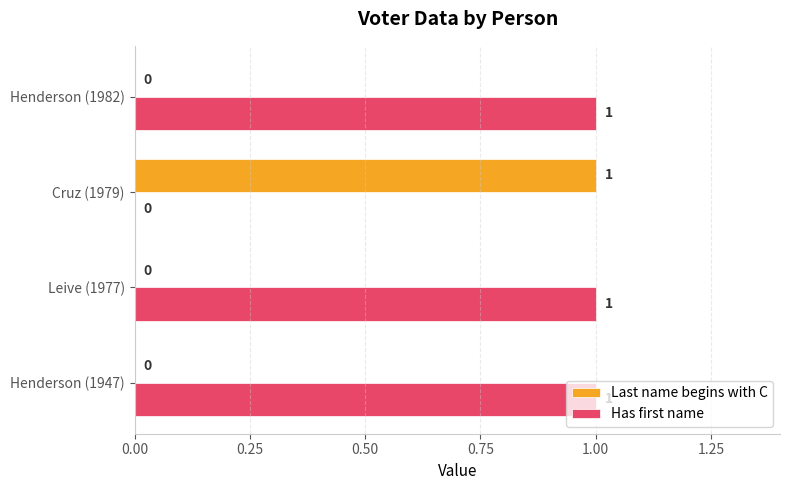

True or false: Has first name has a value of 1 at Henderson (1982).

True